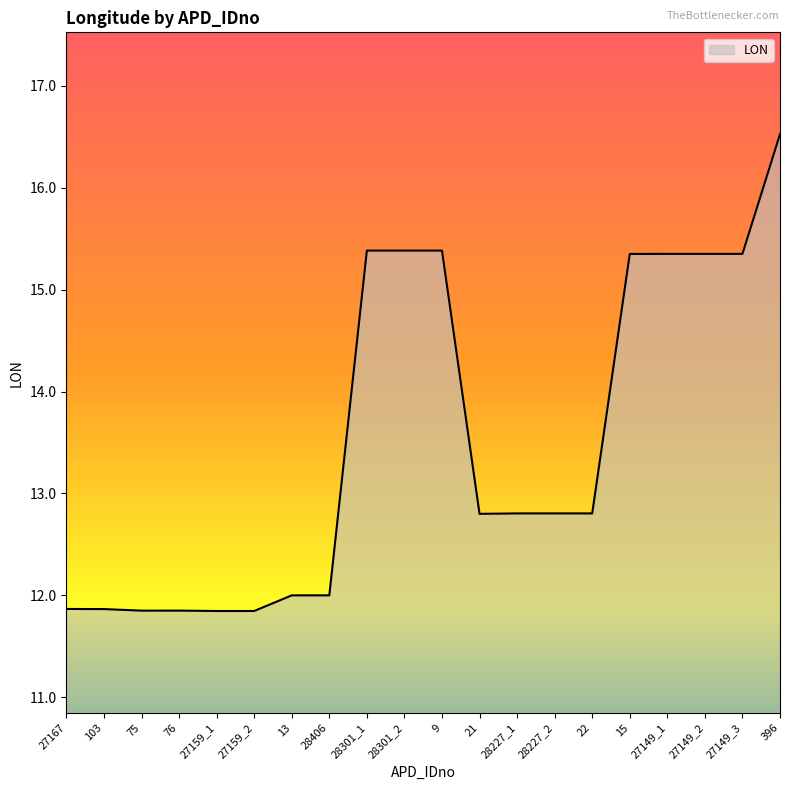

What is the difference between the maximum and minimum values?

4.7